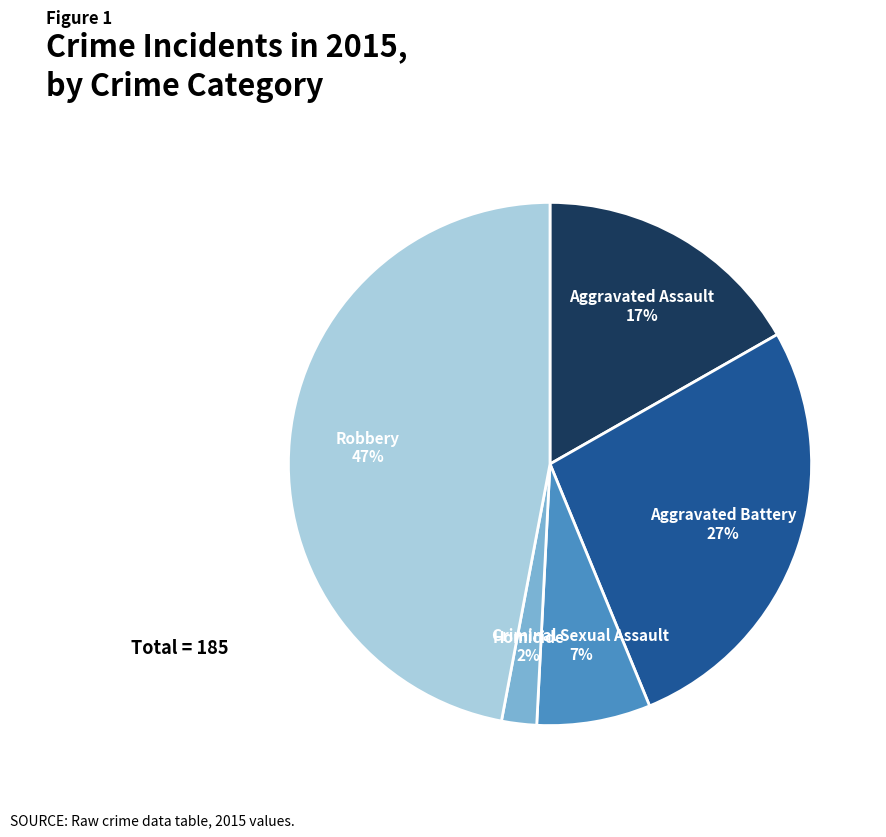

To the nearest percent, what is the average slice percentage?

20%